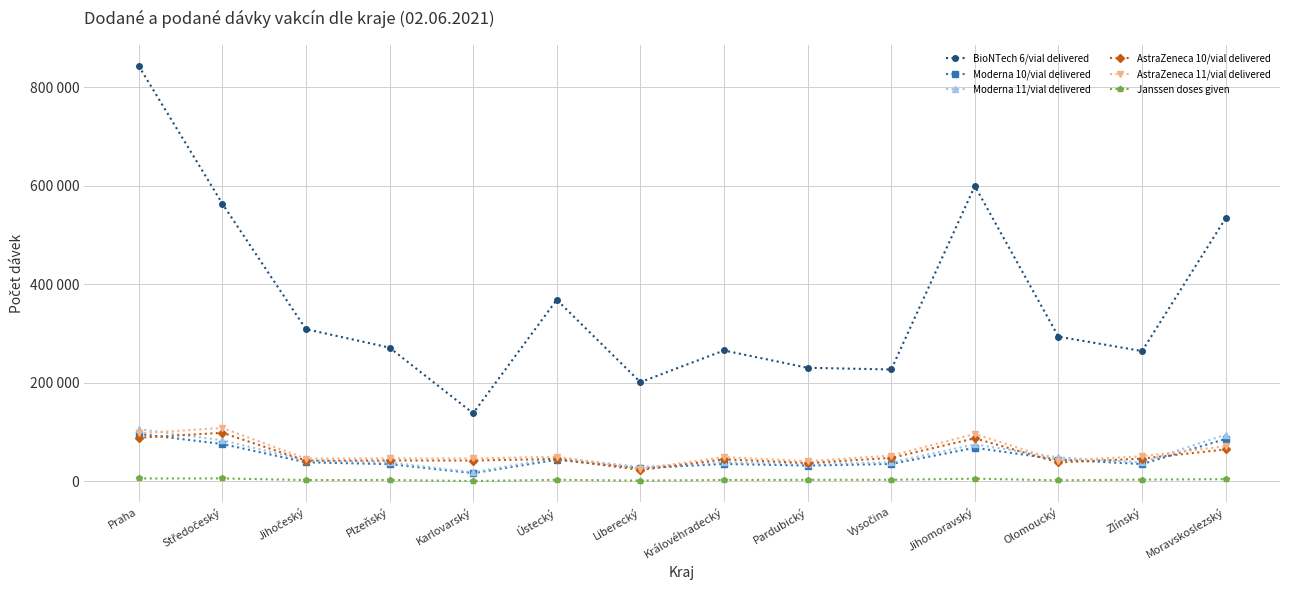

At which category does Moderna 11/vial delivered reach its first local valley?

Karlovarský